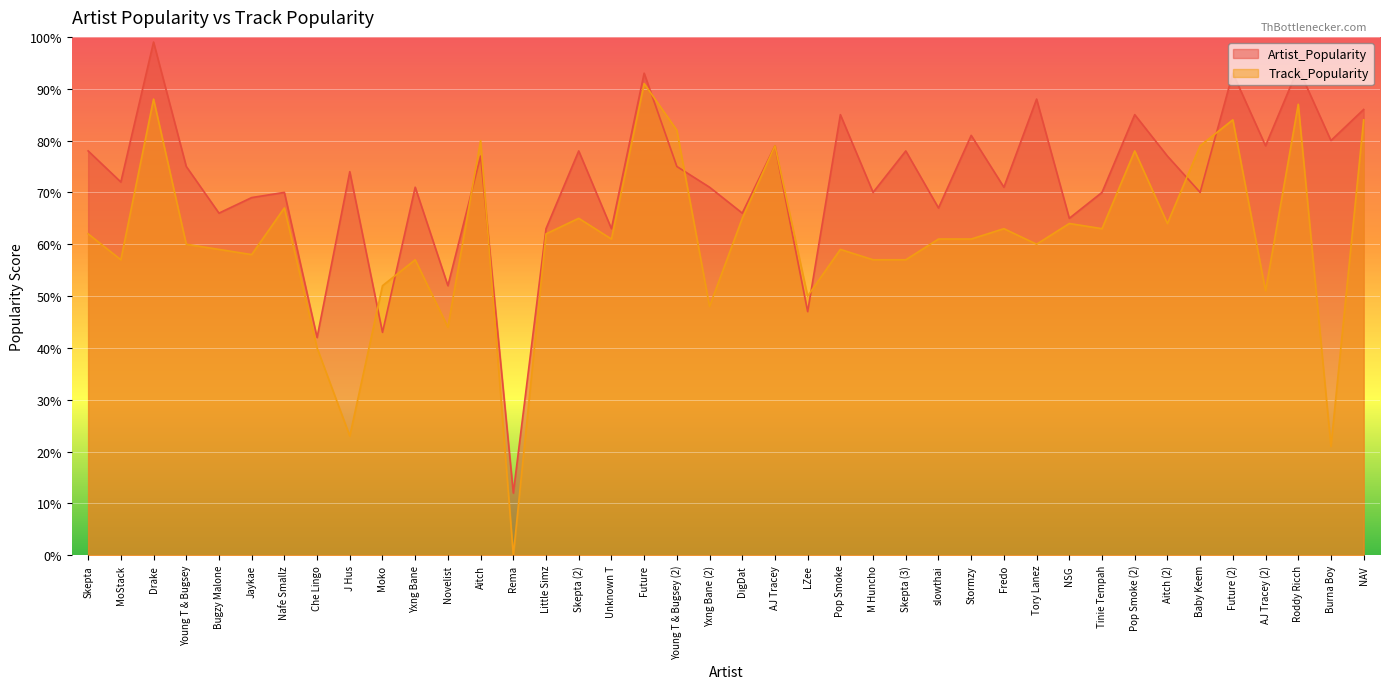

How many lines are shown in the chart?

2